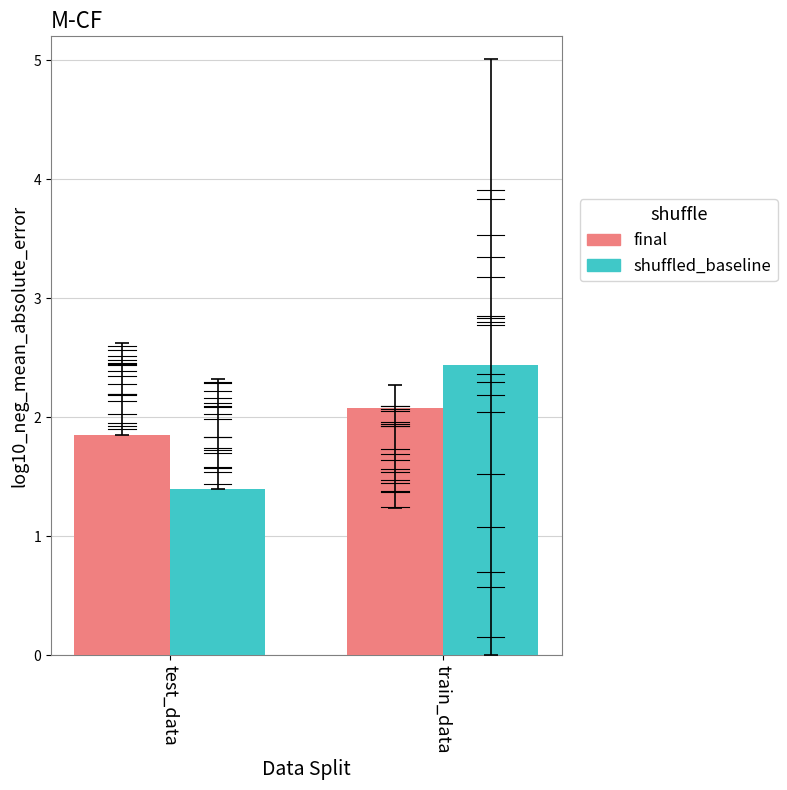

At which category does the chart reach its minimum across all series?

test_data